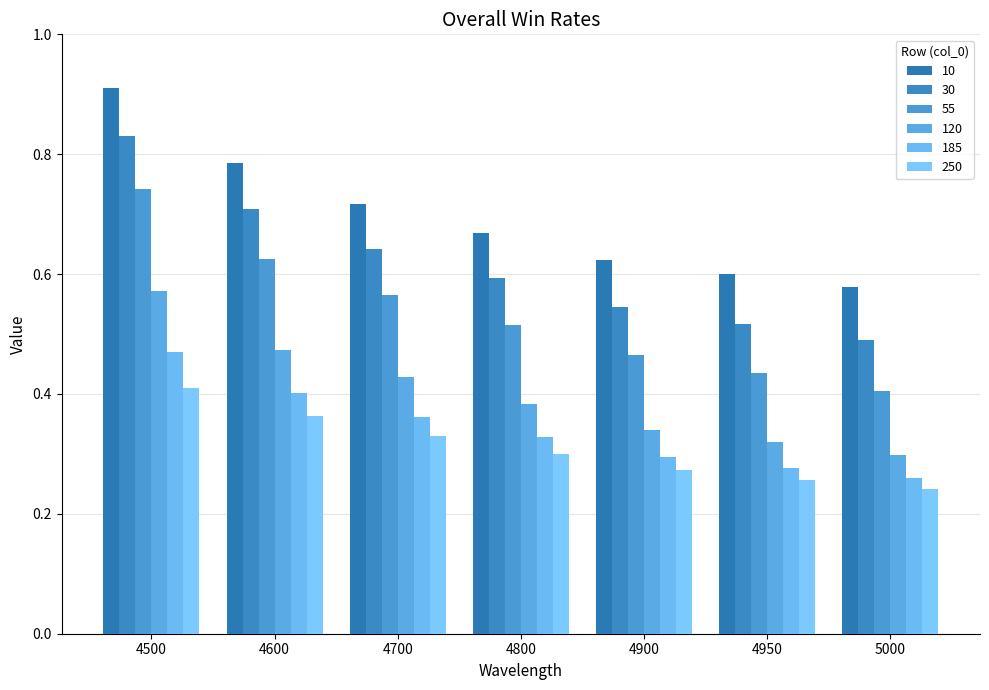

Are the bars grouped side by side (vs. stacked)?

Yes